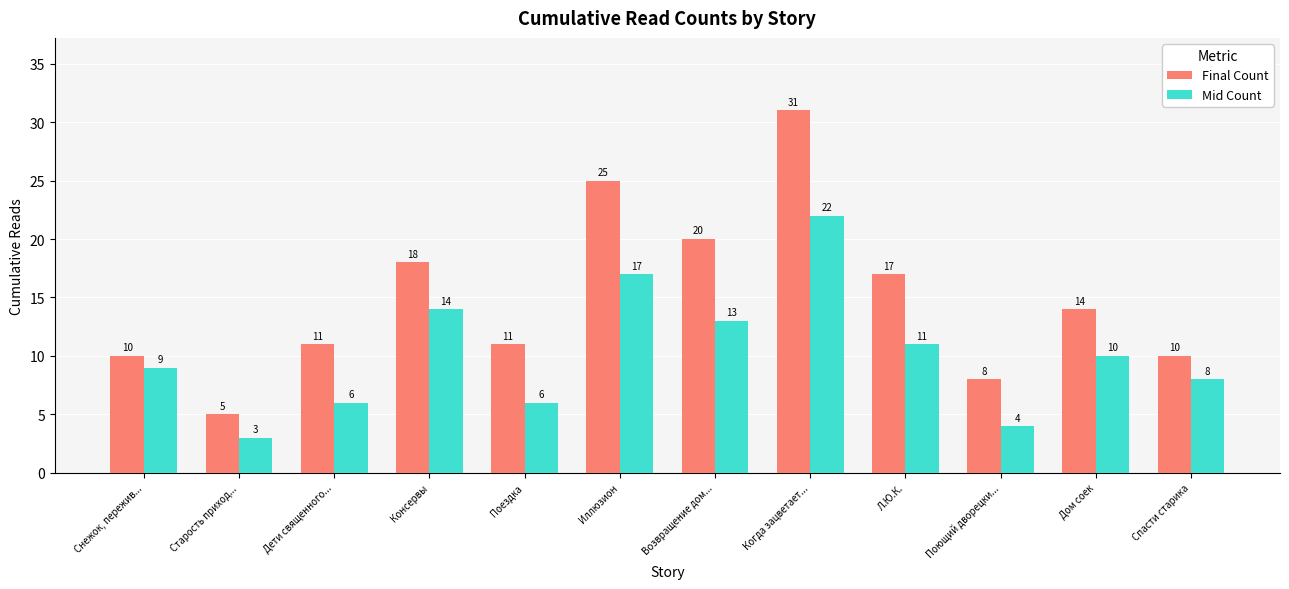

At which category does the chart reach its peak across all series?

Когда зацветает...